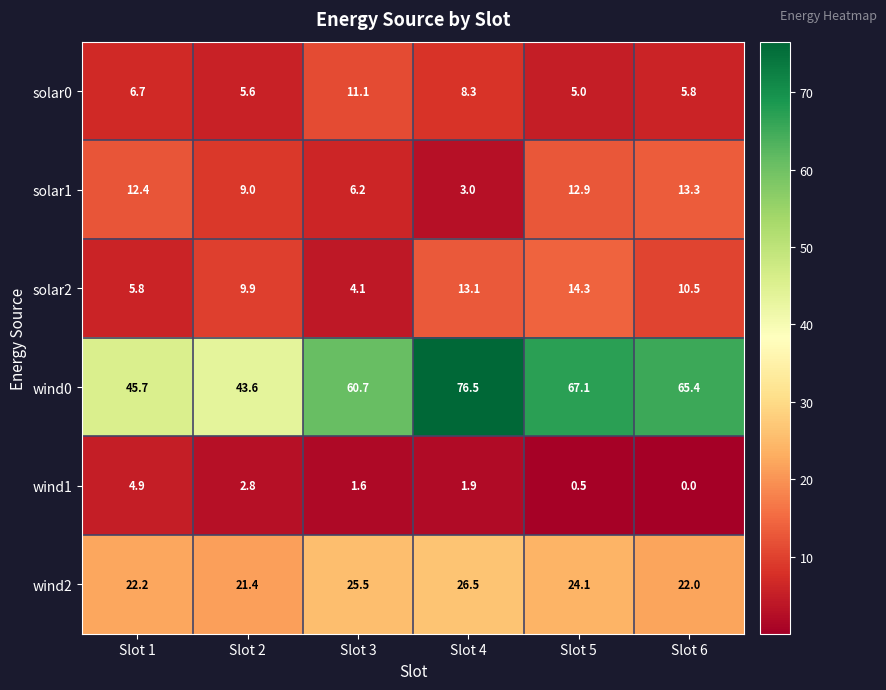

Which series changed the most between Slot 2 and Slot 5?

wind0